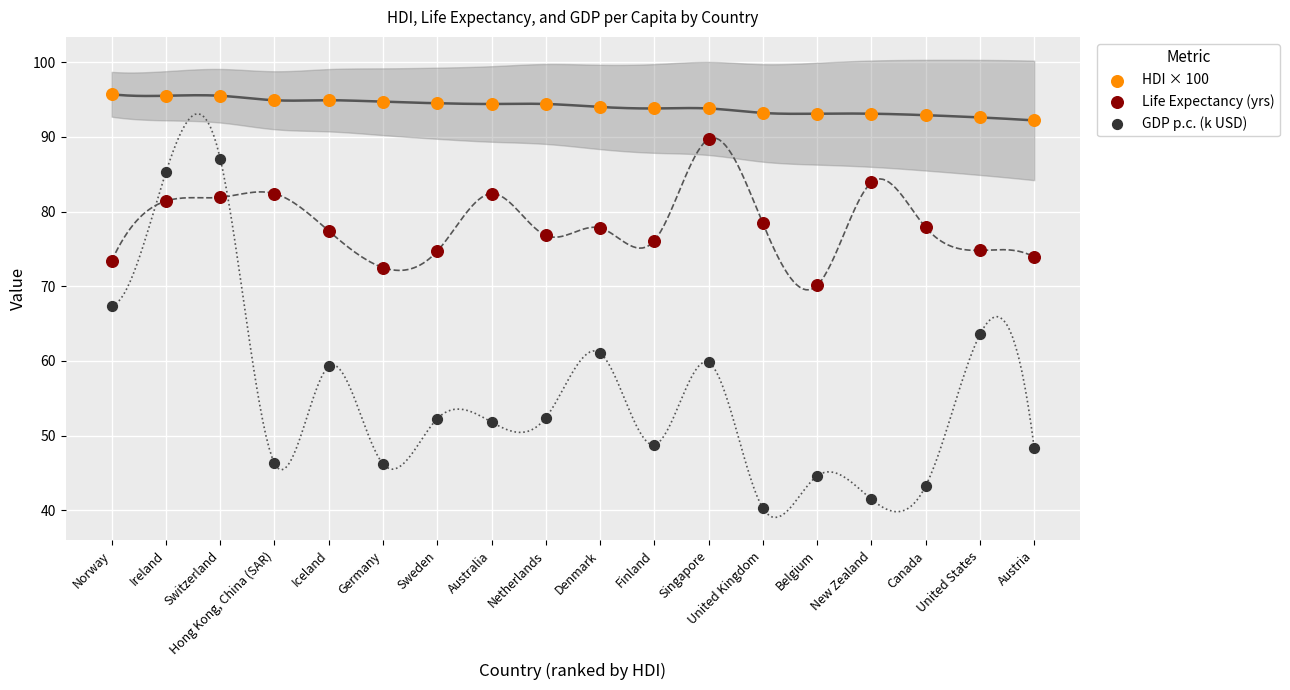

Across all data points, what is the range of Y values (max minus min)?

55.4